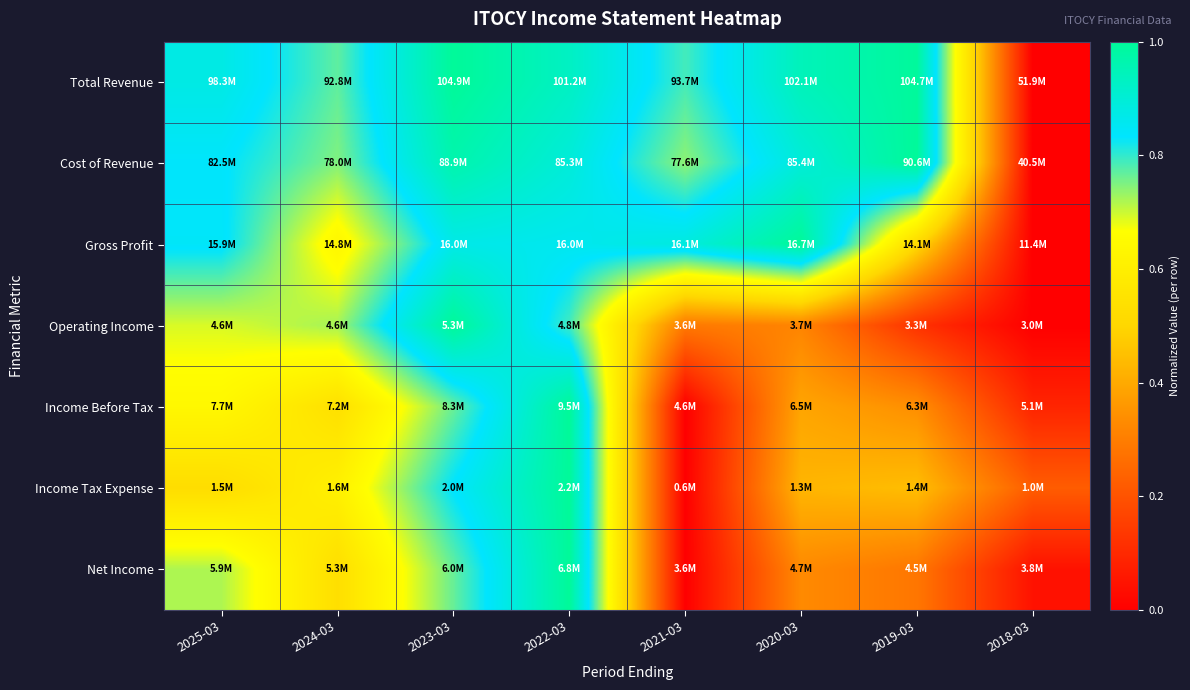

Which category has the lowest value across all series?

2018-03